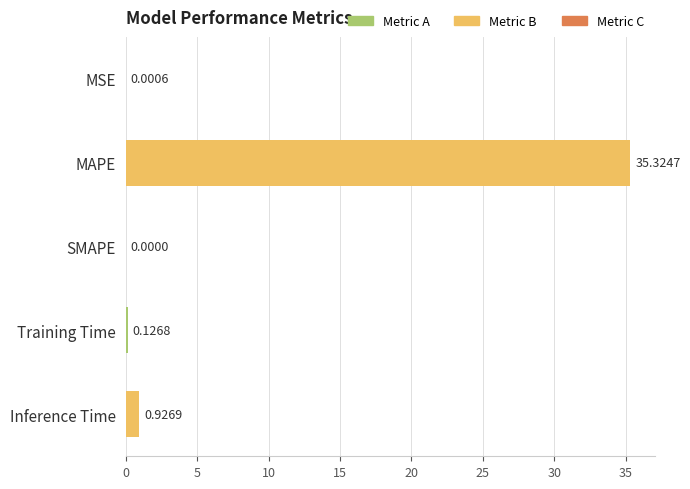

Which has a higher value, MSE or MAPE?

MAPE